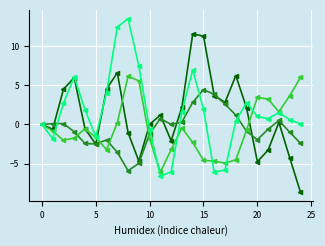

What is the maximum value shown in the chart?

13.5